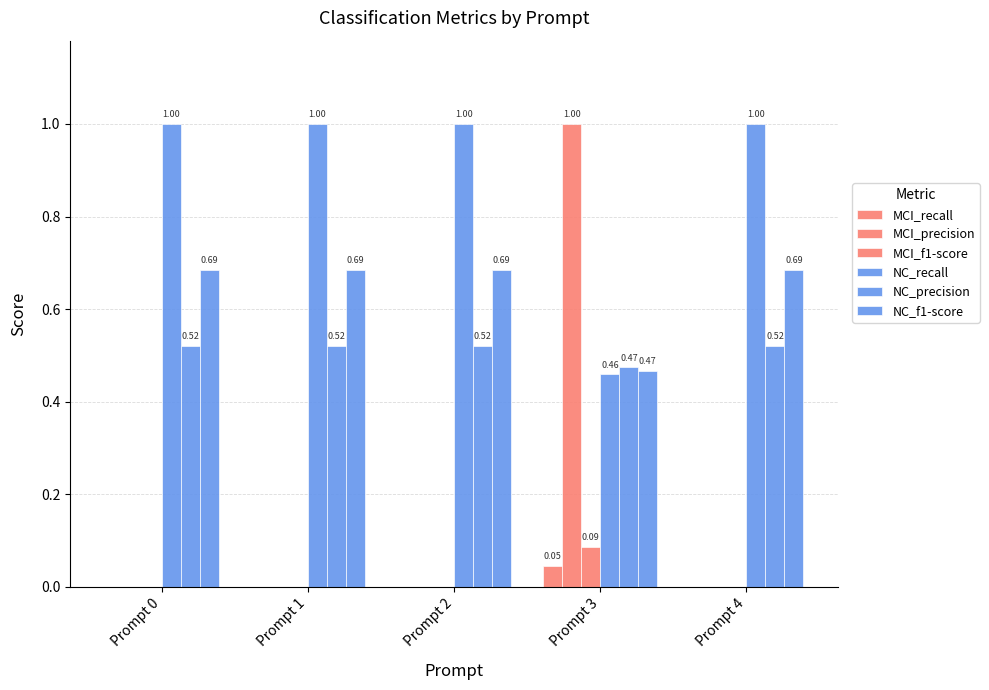

What is the maximum value for NC_recall?

1.0